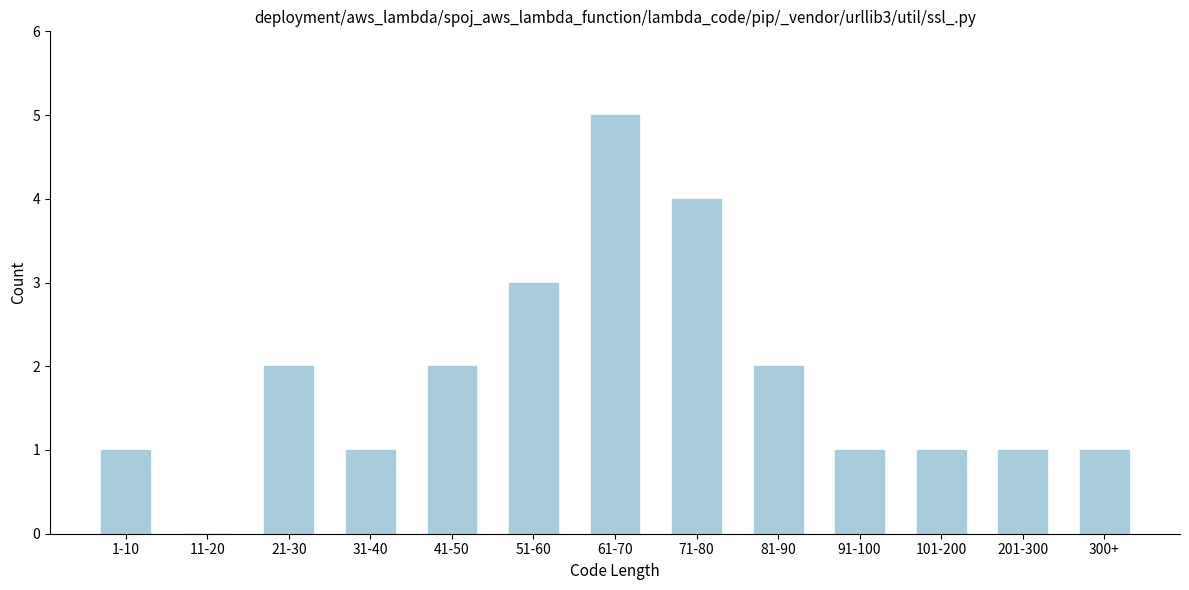

Reading left to right, list all the values displayed in this chart.

1-10=1	11-20=0	21-30=2	31-40=1	41-50=2	51-60=3	61-70=5	71-80=4	81-90=2	91-100=1	101-200=1	201-300=1	300+=1